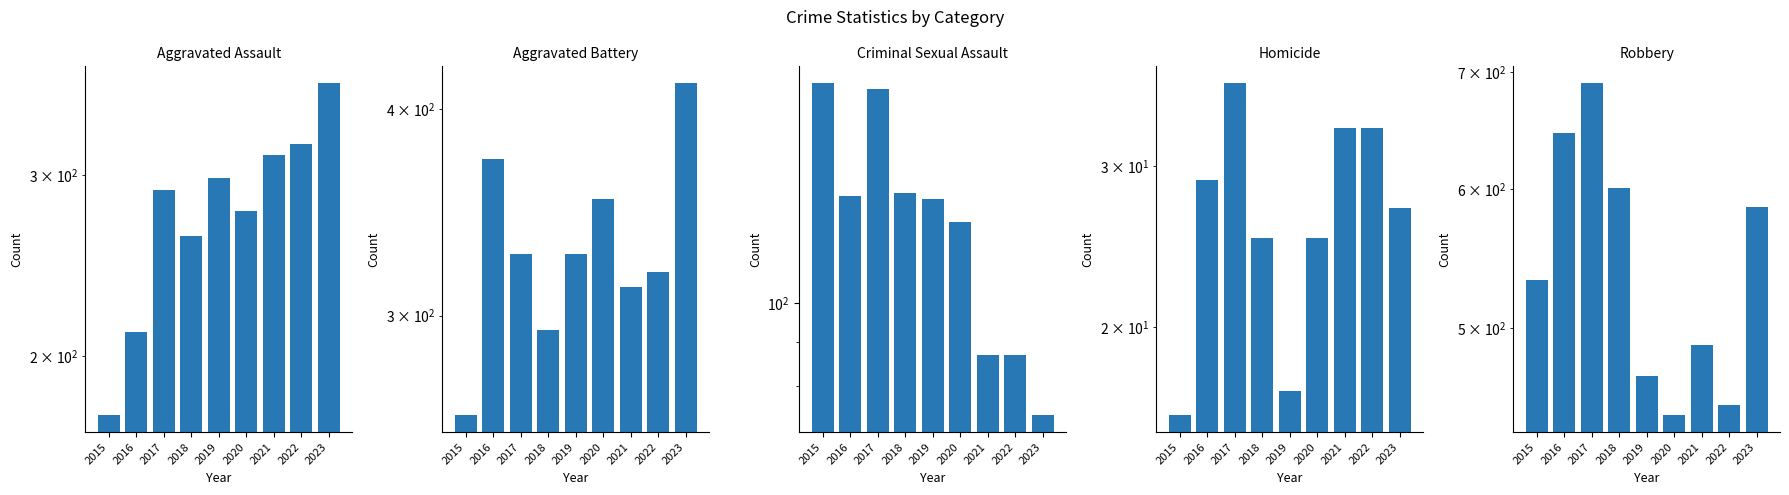

Which category has the lowest value in the Aggravated Battery series?

2015